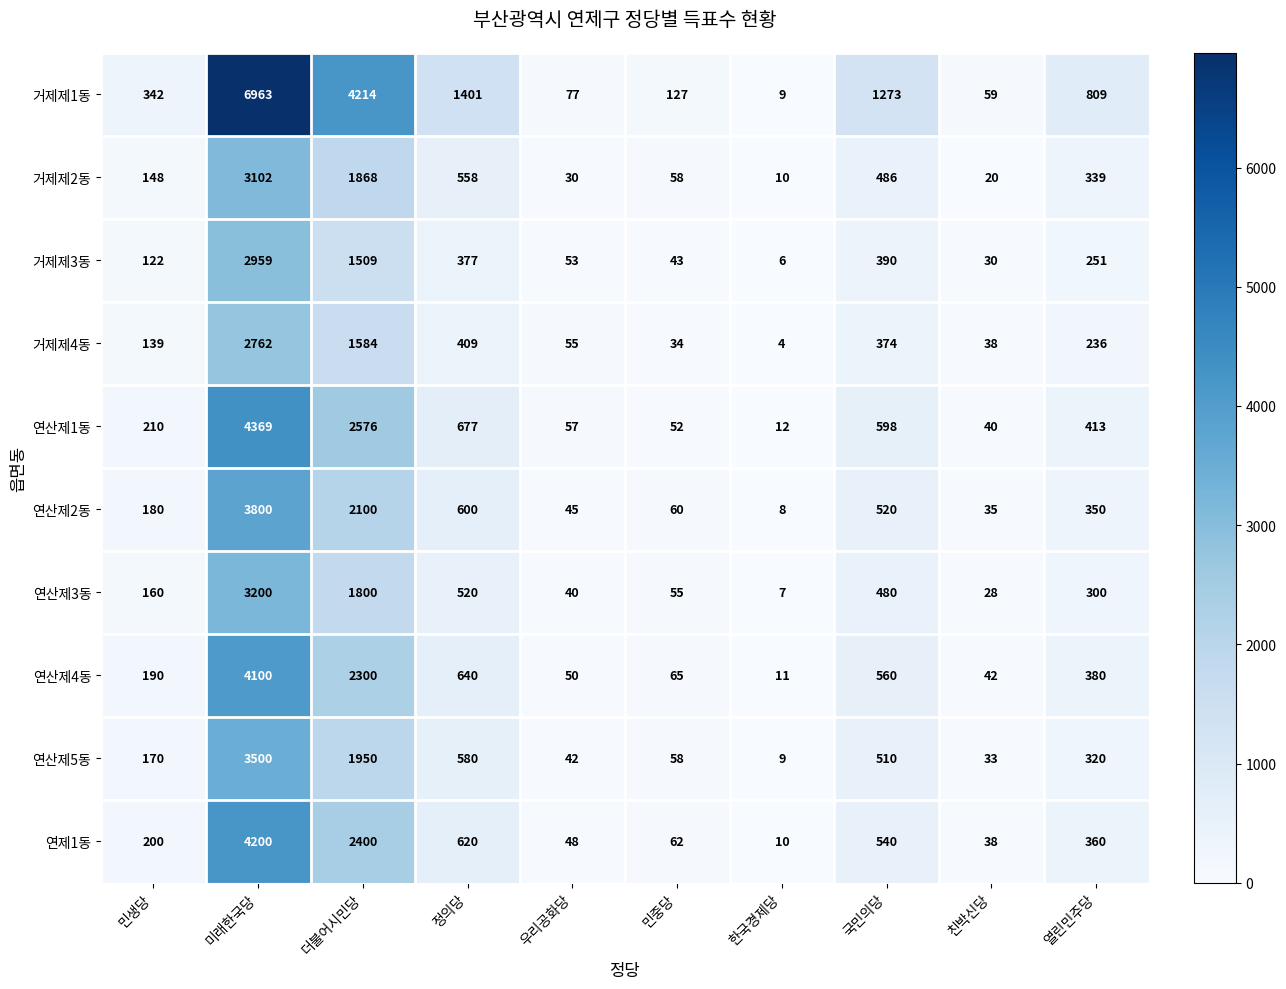

At which label is 거제제1동 closest to 3486?

더불어시민당